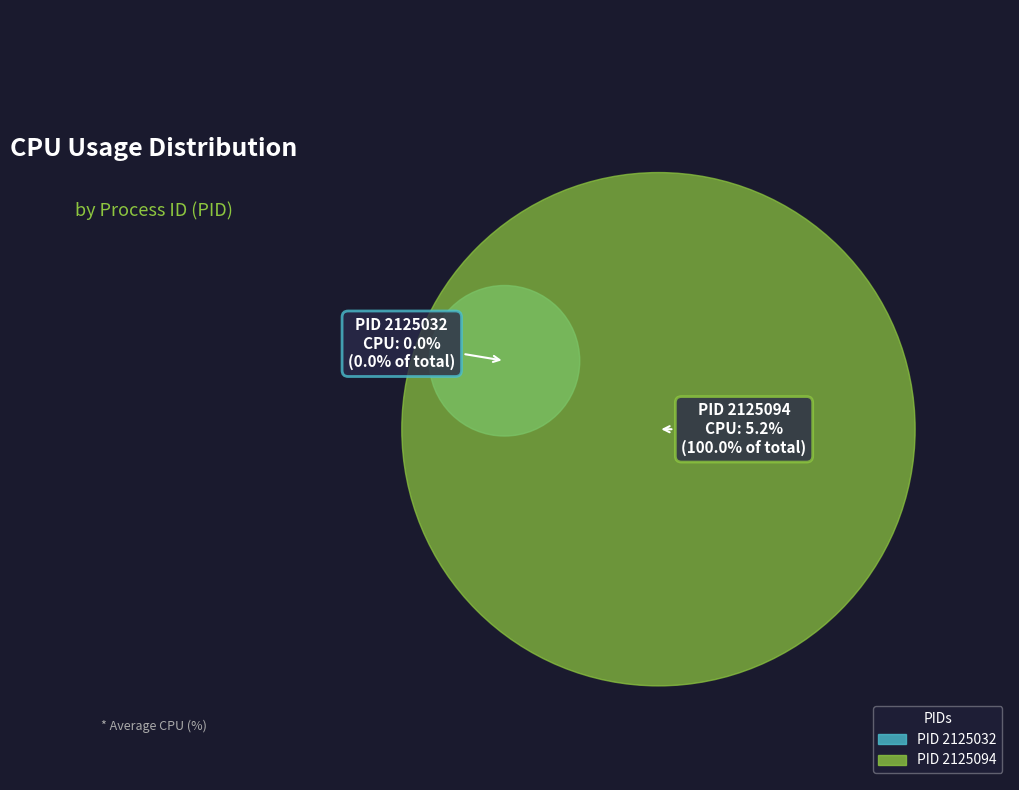

Is it true that 2125094 is 87% of the pie?

False